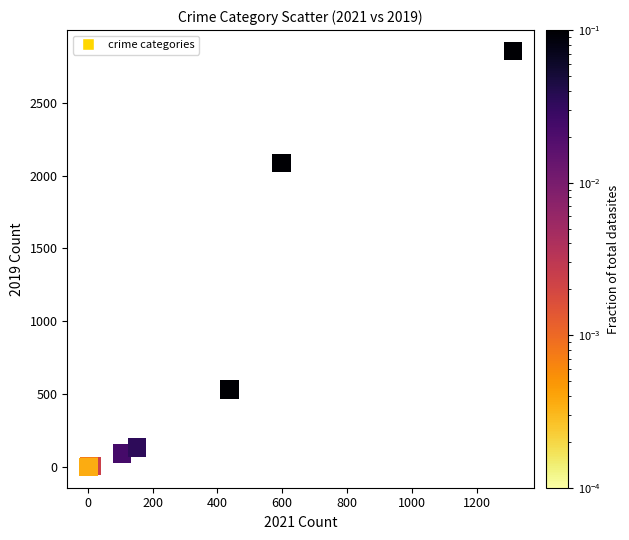

What Y value in the scatter plot is closest to 1428?

2086